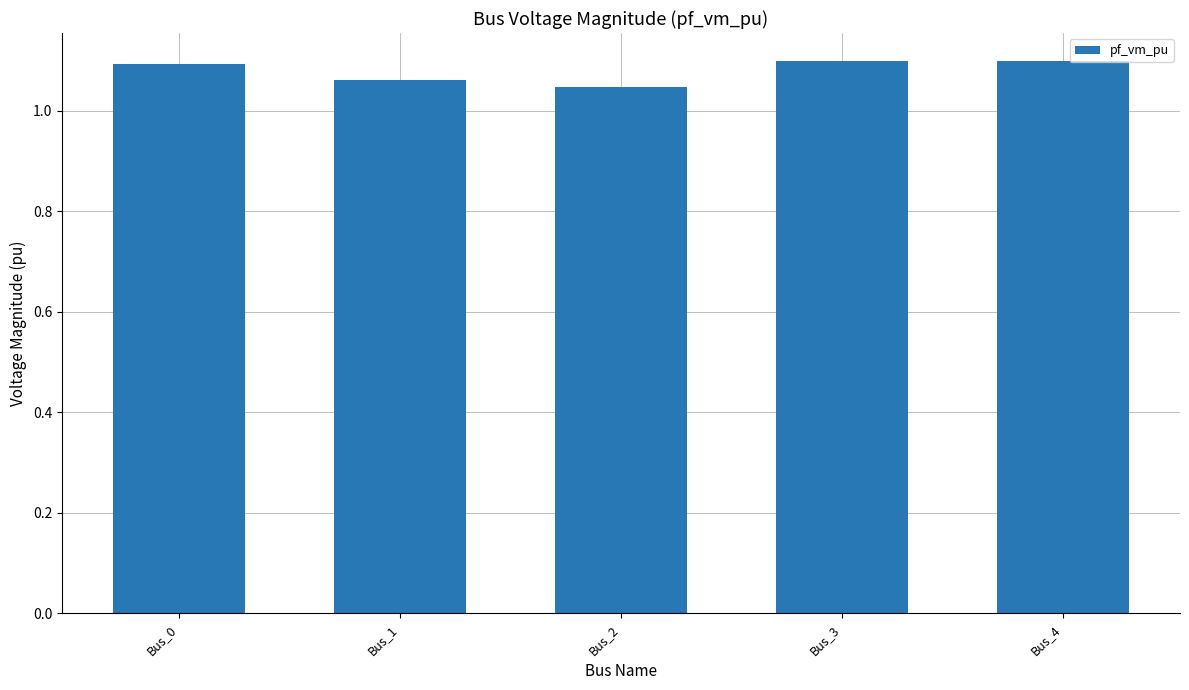

Does the chart contain stacked bars?

No